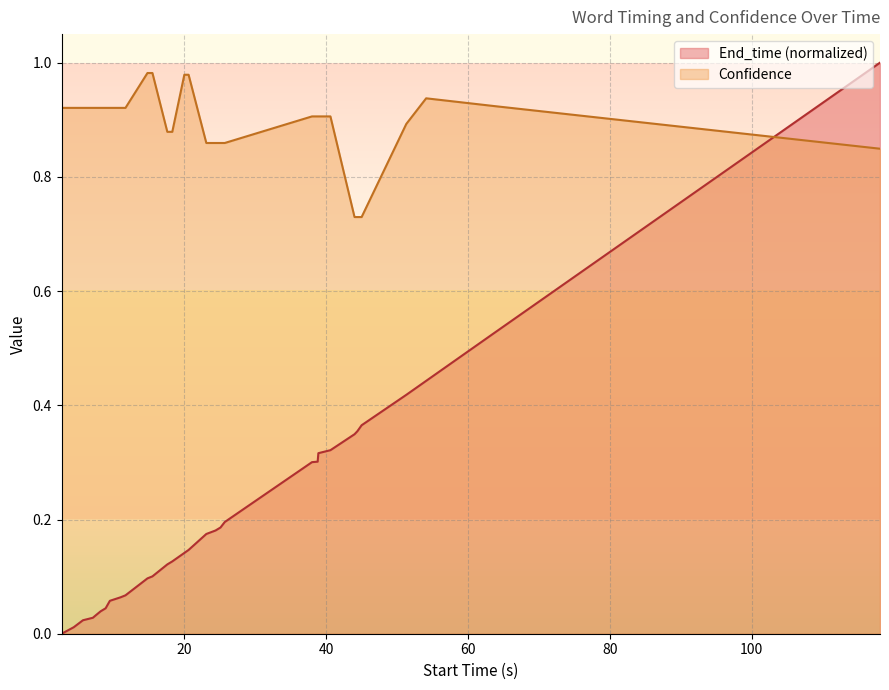

At how many categories does at least one series exceed 0?

31